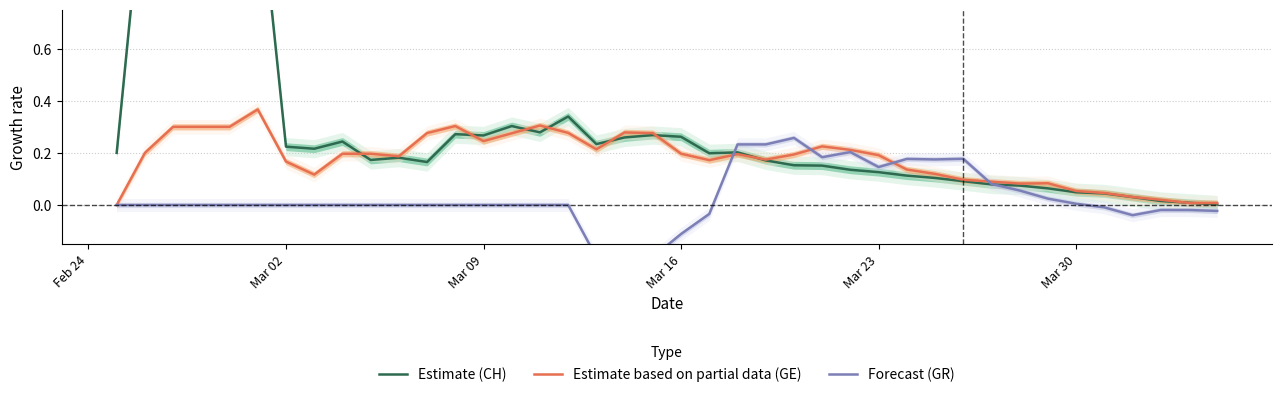

What is the difference between the maximum and minimum values in the Forecast (GR) series?

0.5